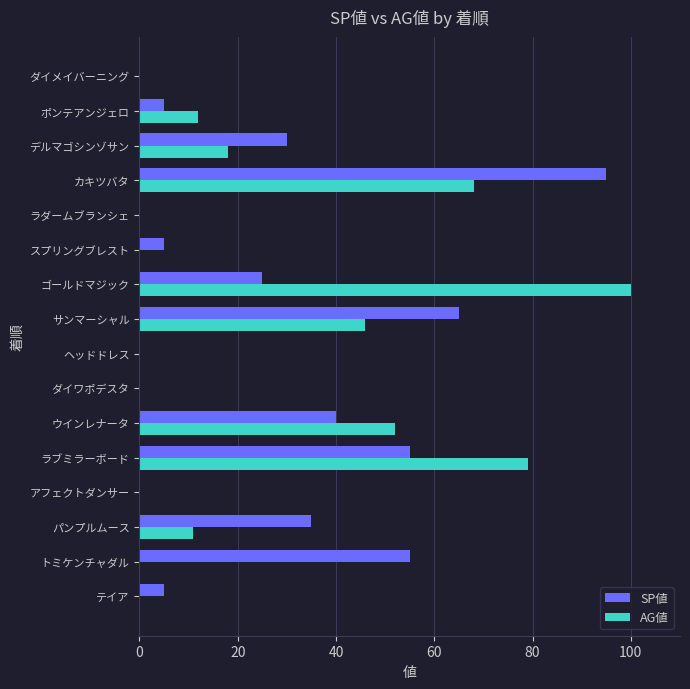

How many distinct data groups are displayed?

2